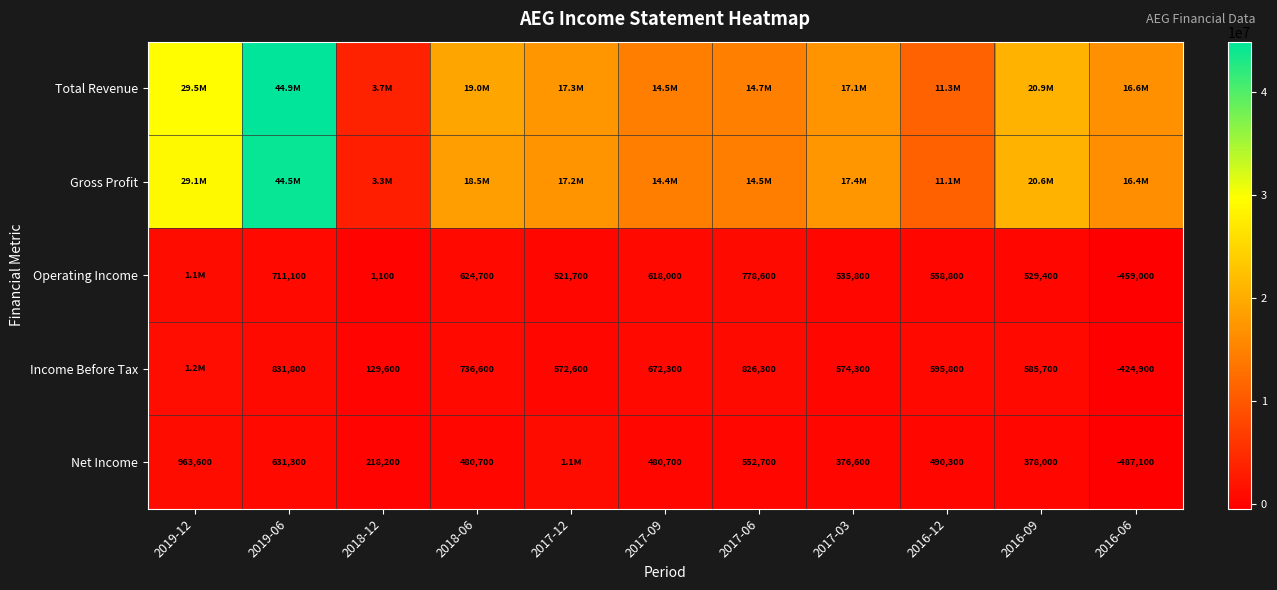

The value of Income Before Tax at 2016-09 is 894385. True or false?

False